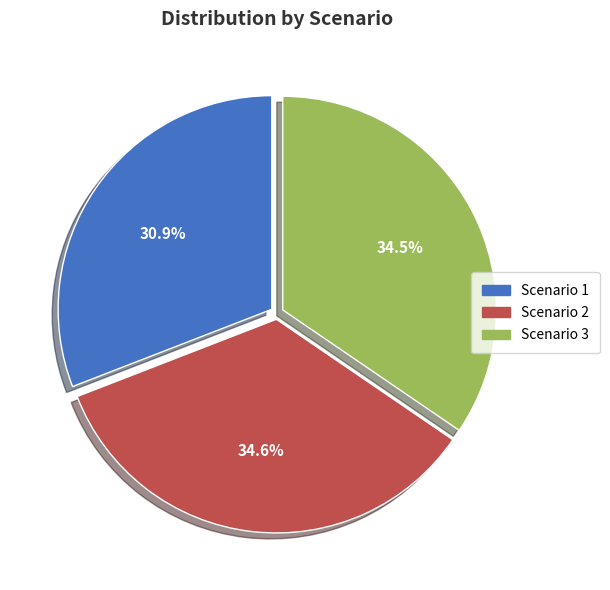

Which category has the smallest portion of the pie?

Scenario 1